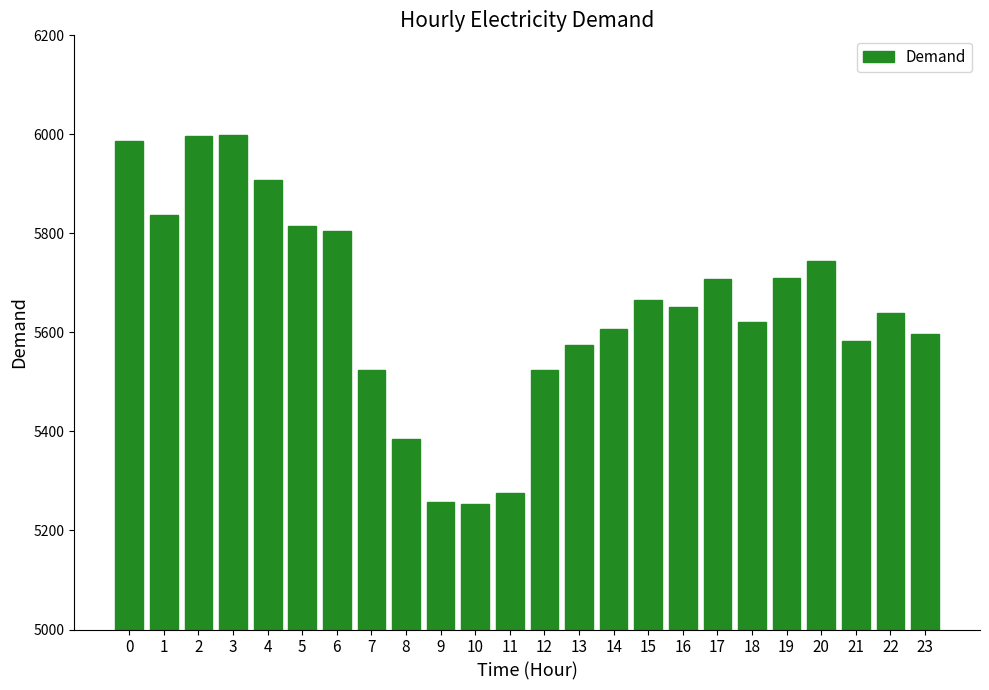

What is the ratio of the value at 13 to the value at 0?

0.9